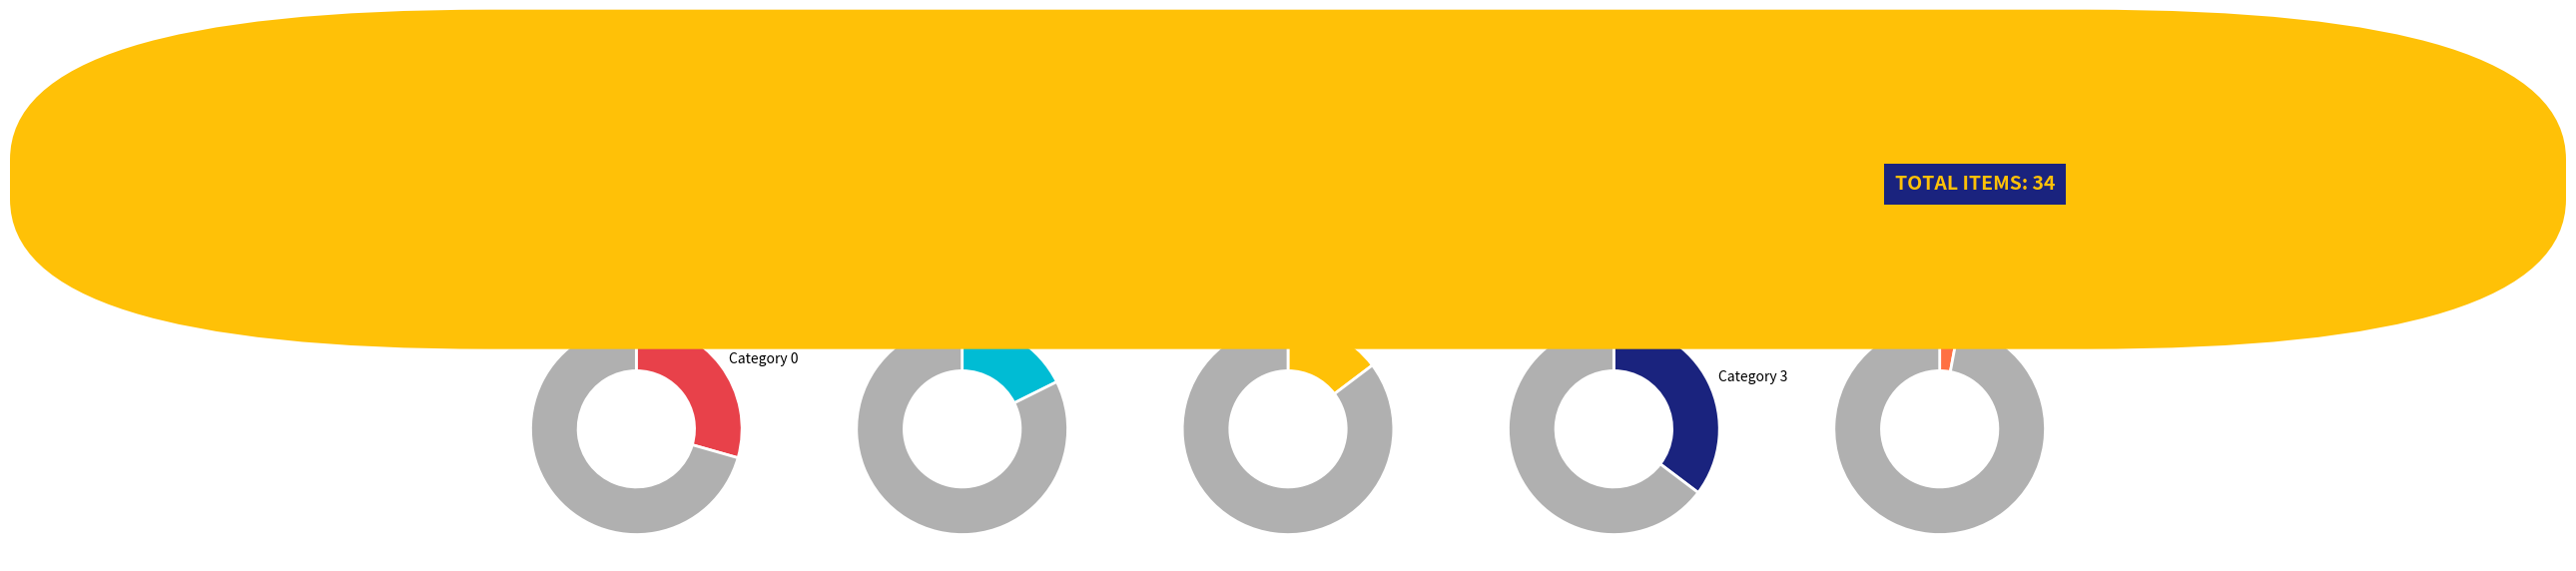

To the nearest percent, what is the difference between the largest and smallest slice percentages?

32%